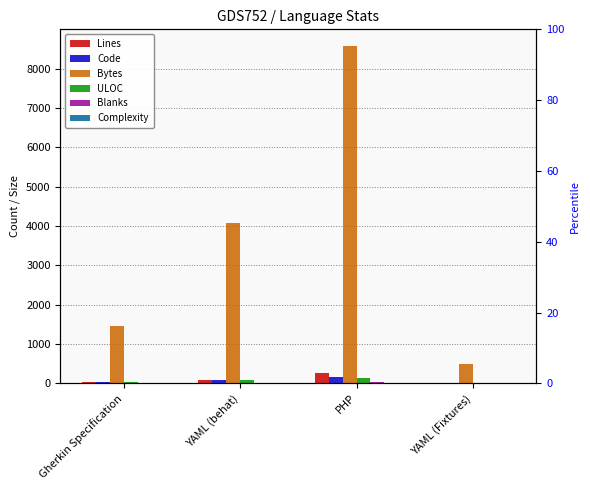

Reading left to right, extract all data points from this chart.

Lines: Gherkin Specification=39	YAML (behat)=94	PHP=254	YAML (Fixtures)=15
Code: Gherkin Specification=33	YAML (behat)=93	PHP=163	YAML (Fixtures)=14
Bytes: Gherkin Specification=1462	YAML (behat)=4070	PHP=8571	YAML (Fixtures)=502
ULOC: Gherkin Specification=33	YAML (behat)=83	PHP=137	YAML (Fixtures)=15
Blanks: Gherkin Specification=6	YAML (behat)=1	PHP=32	YAML (Fixtures)=1
Complexity: Gherkin Specification=1	YAML (behat)=0	PHP=17	YAML (Fixtures)=0